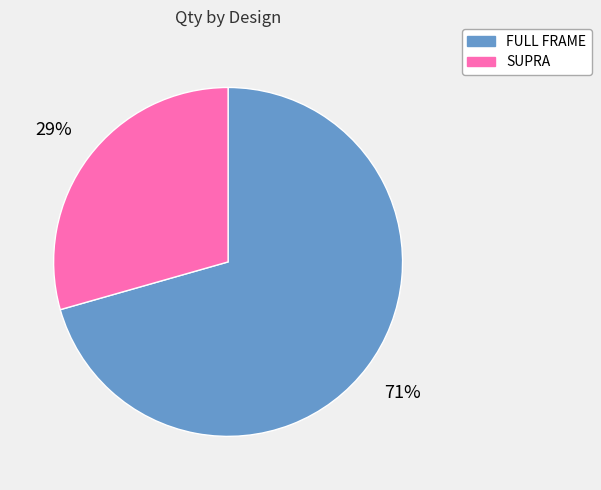

What is the ratio of the value at FULL FRAME to the value at SUPRA?

2.4